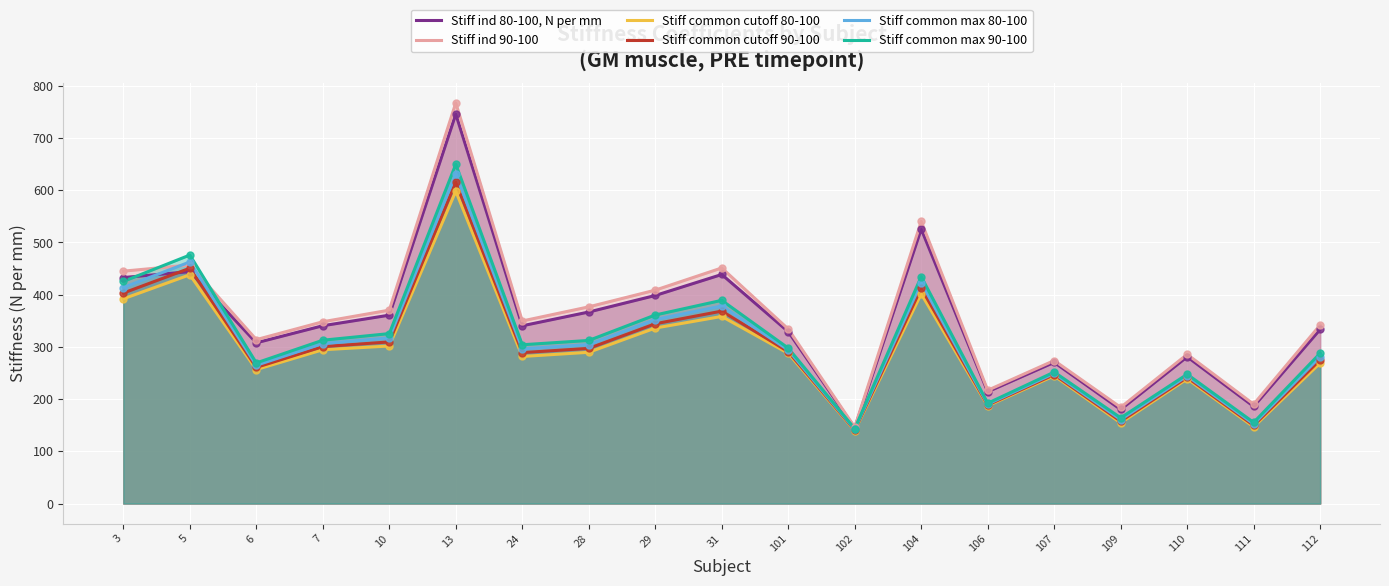

Which series reaches the maximum Y coordinate?

Stiff ind 90-100